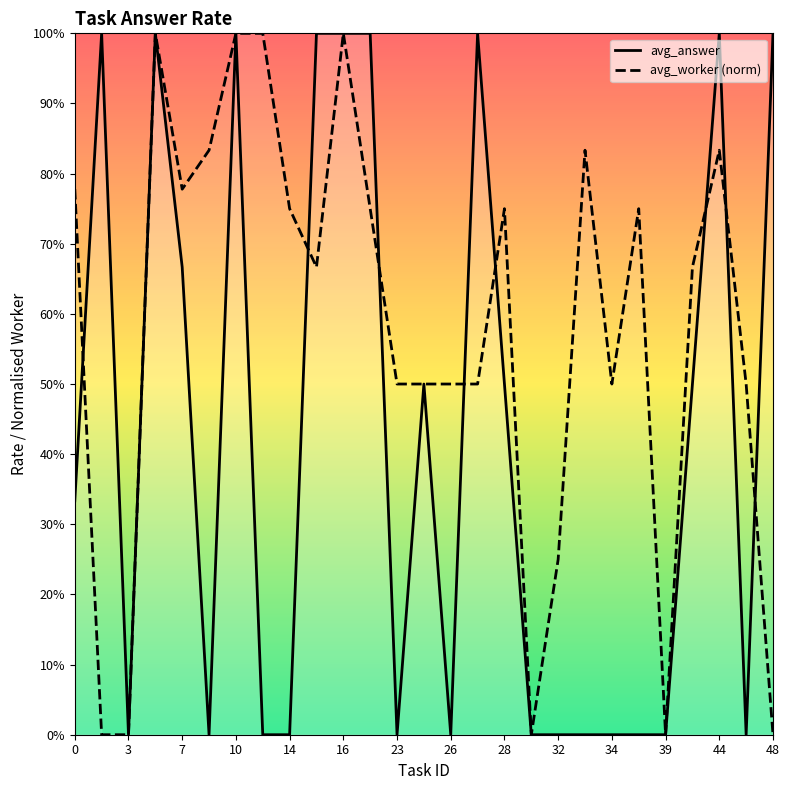

What is the label of the 7th point from the left?

10